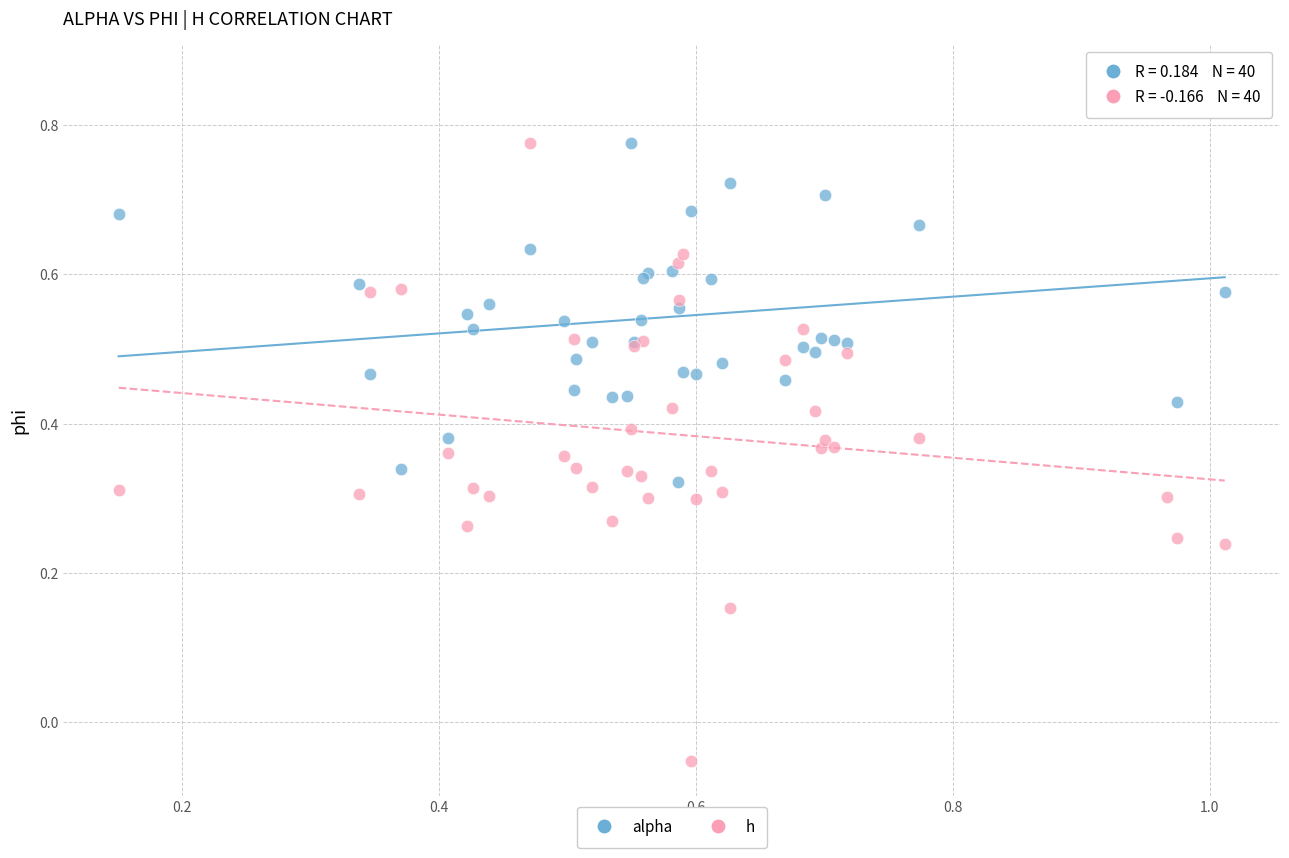

Which series reaches the maximum Y coordinate?

alpha